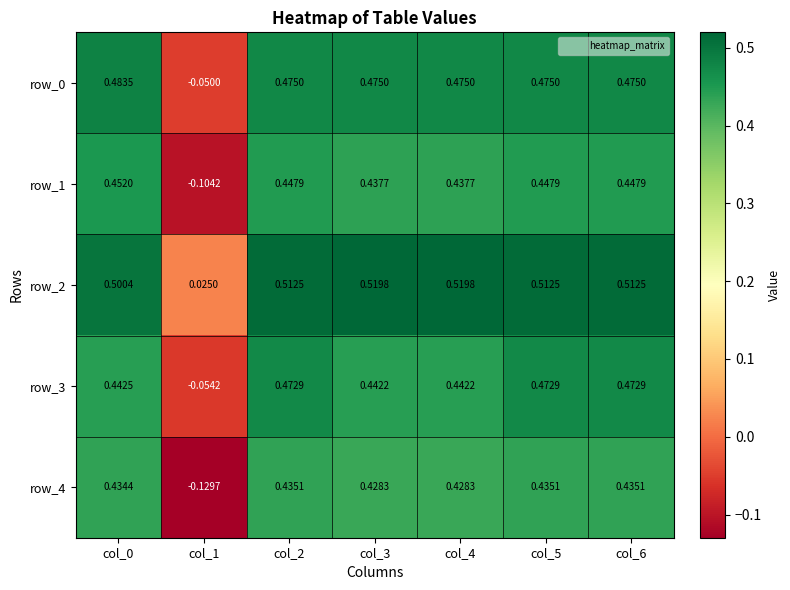

Is it true that row_0 equals 0.5 at col_0?

True